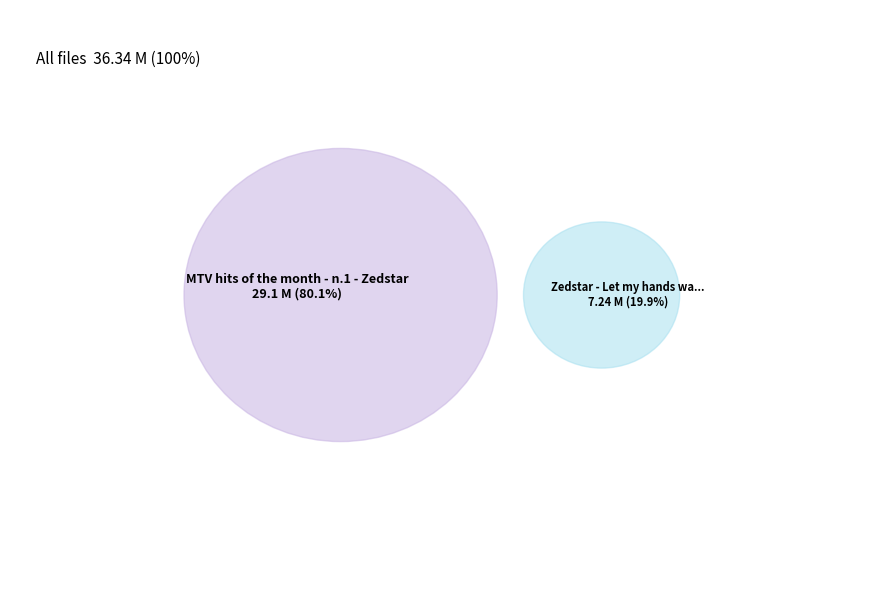

Which slice is the smallest?

Zedstar - Let my hands wander down.mp3